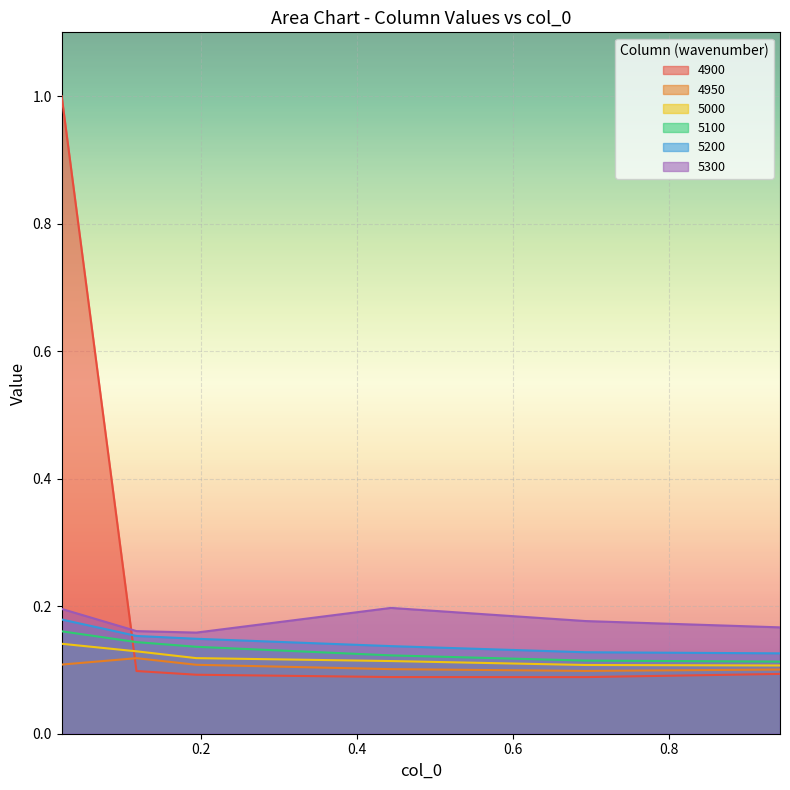

What is the value of the 5000 point at the 1st from the left?

0.1